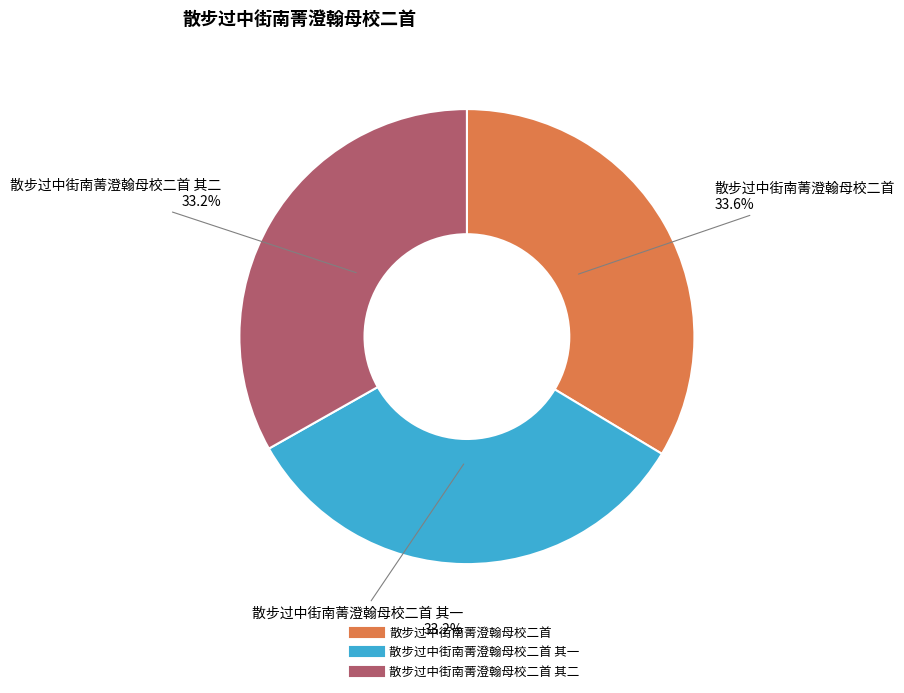

Is there a majority slice in this chart?

No